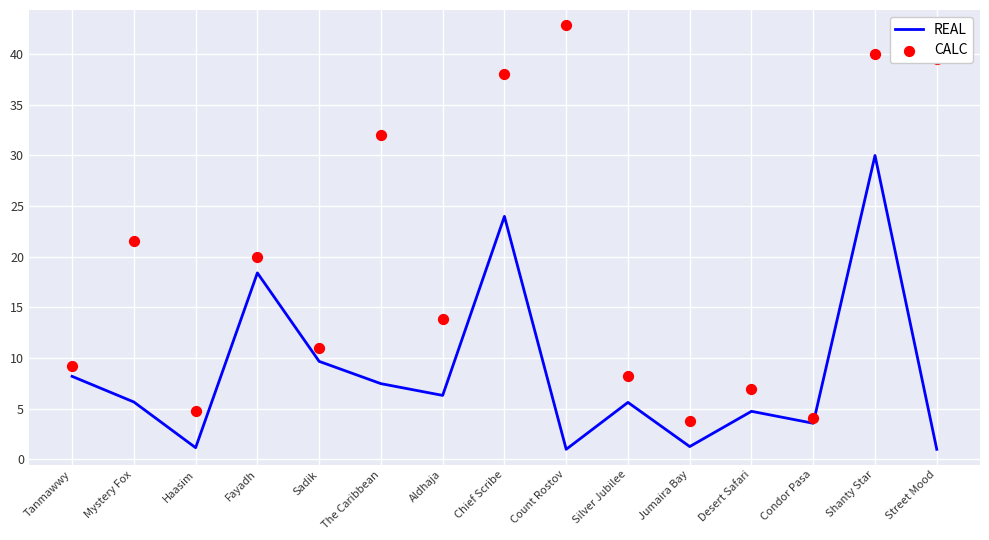

Which series contains the lowest Y value?

REAL